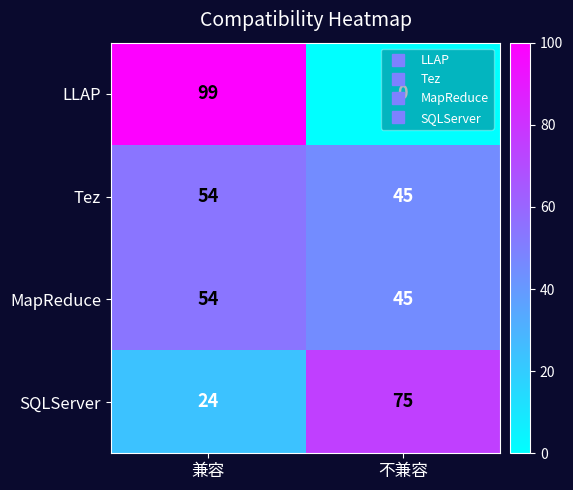

At which category is the sum across all series the highest?

兼容